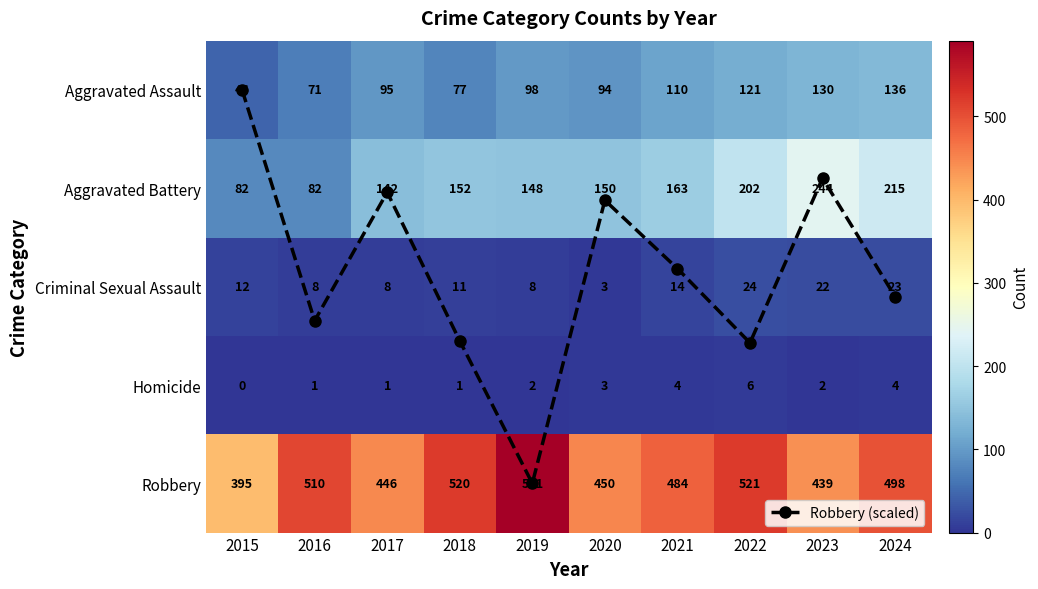

What is the greatest value displayed?

591.0